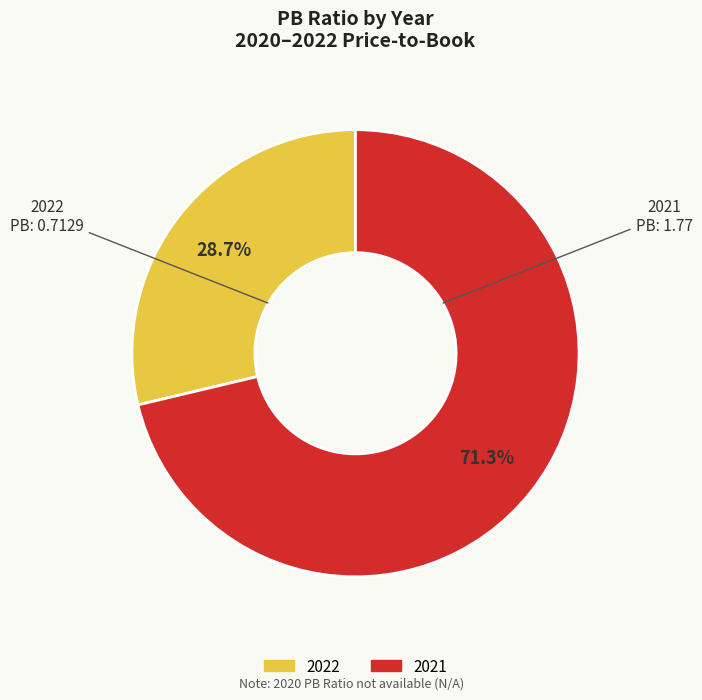

To the nearest percent, what percentage of the pie is 2021?

71%